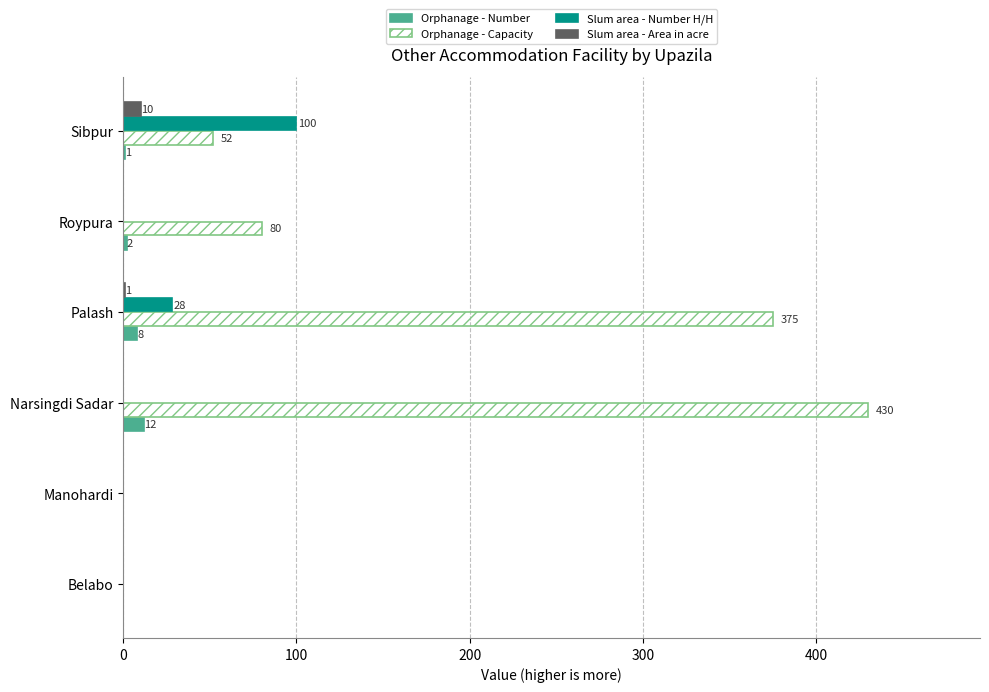

Which series has the widest spread of values?

Orphanage - Capacity